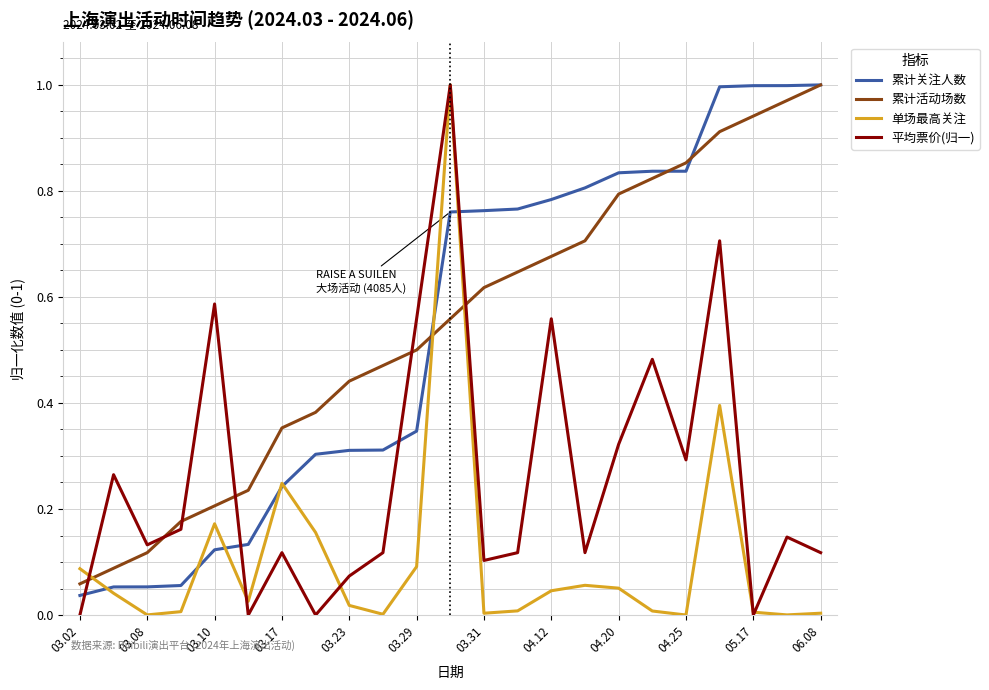

What are all the series names shown in the legend?

累计关注人数, 累计活动场数, 单场最高关注, 平均票价(归一)